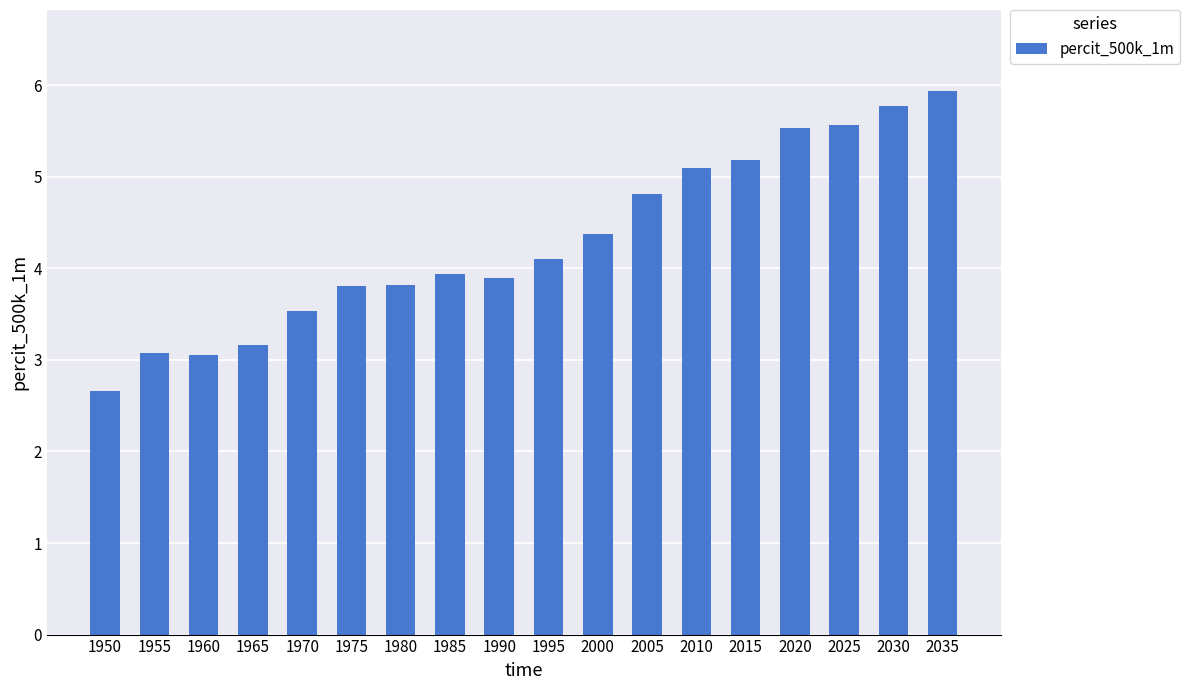

What is the ratio of the value at 1965 to the value at 1990?

0.8